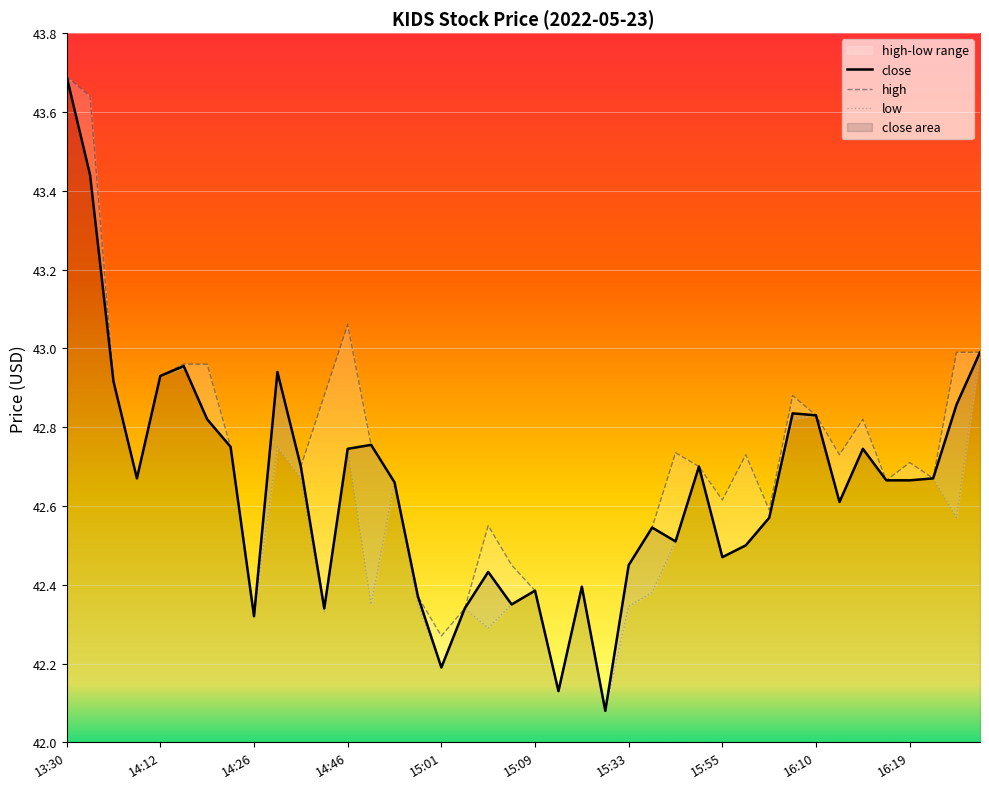

At how many categories does at least one series exceed 42?

40